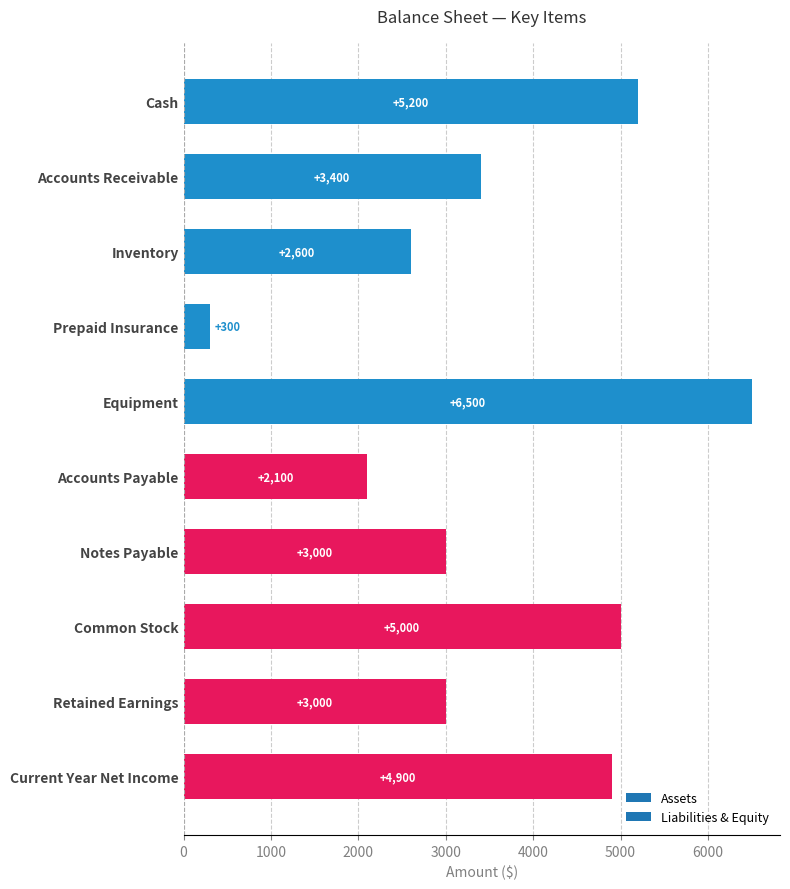

What is the maximum value shown in the chart?

6500